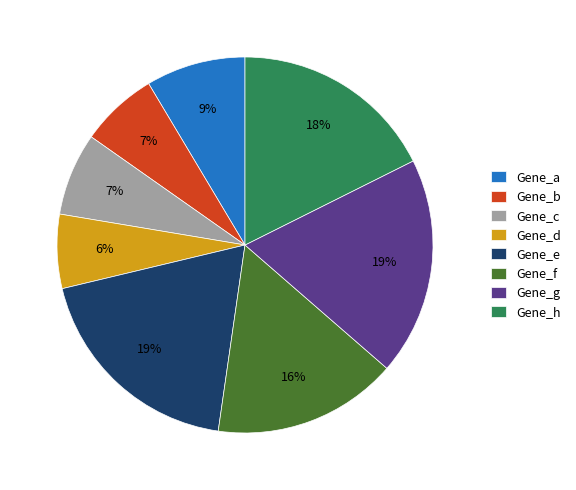

To the nearest percent, what is the combined percentage of Gene_c and Gene_d?

13%